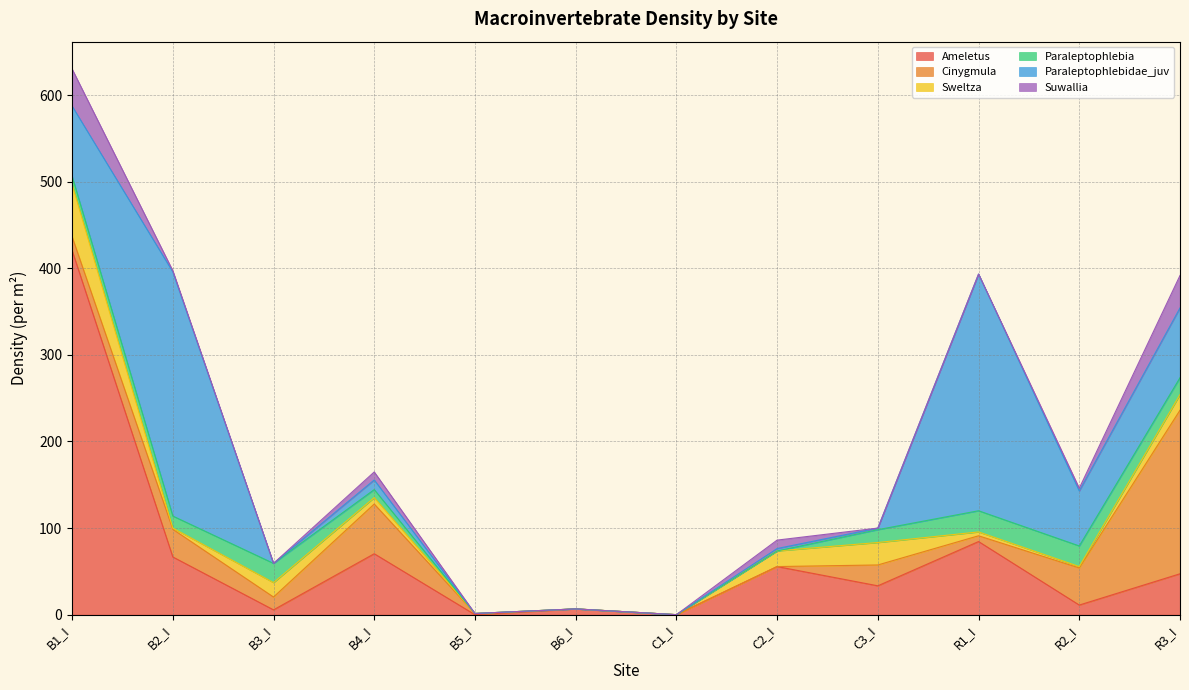

Which series has the widest spread of values?

Ameletus